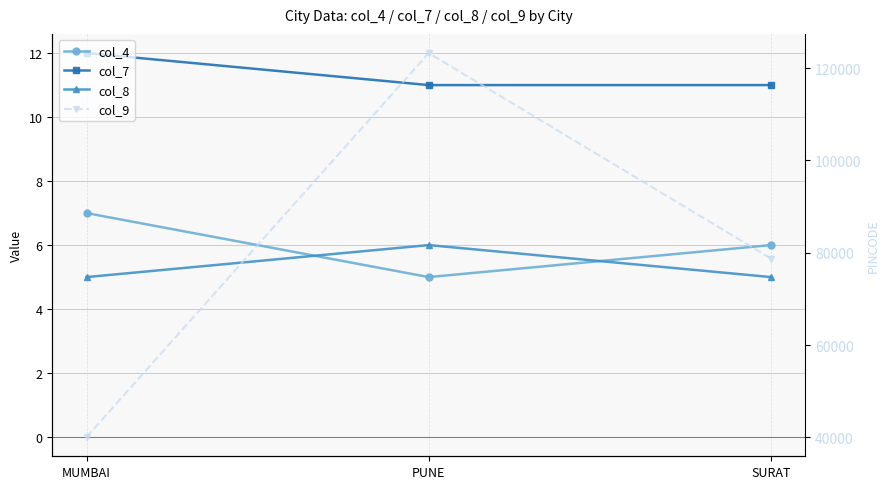

Count the number of categories in the chart.

3